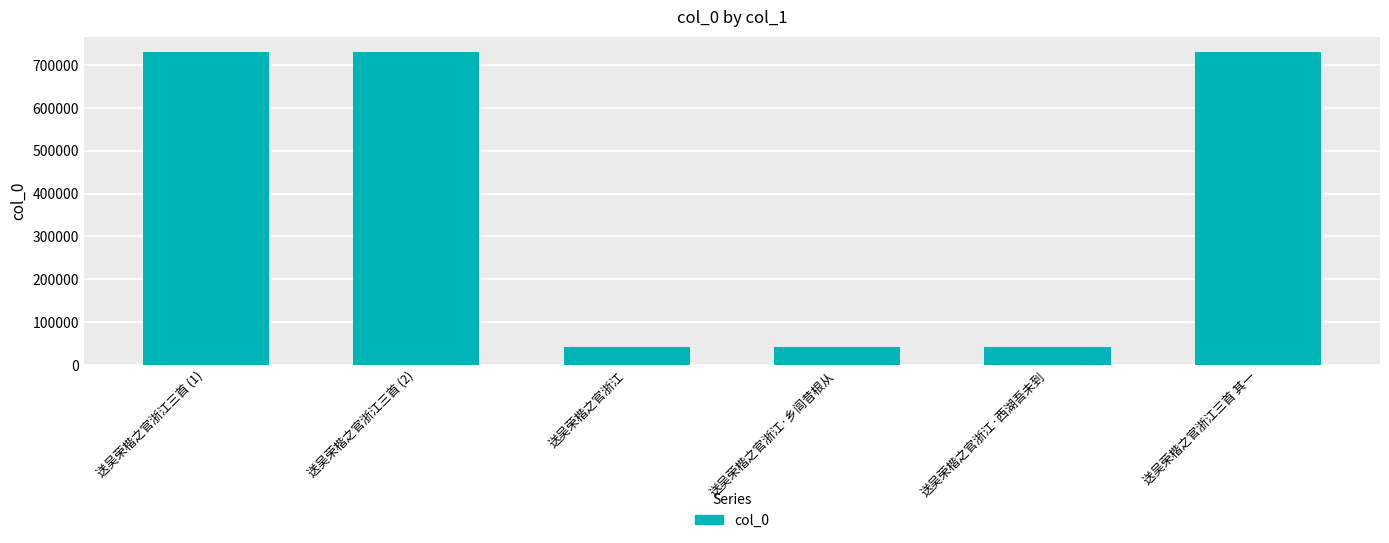

Approximately how many times larger is the value at 送吴荣楷之官浙江·西湖吾未到 compared to 送吴荣楷之官浙江·乡闾昔根从?

1.0